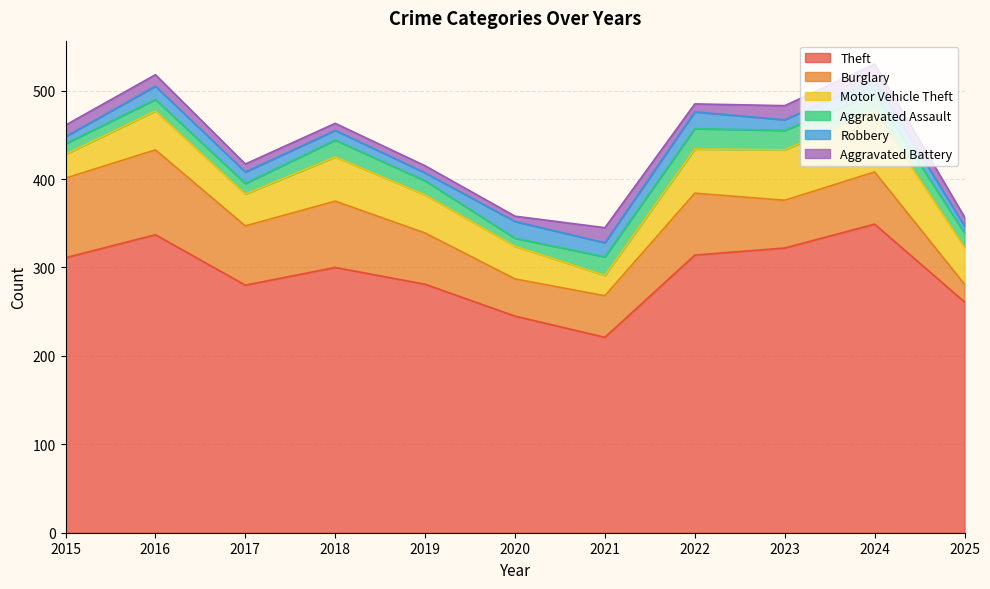

Reading left to right, what are all the values shown in this chart?

Theft: 311	337	280	300	281	245	221	314	322	349	261
Burglary: 90	96	67	75	58	42	47	70	54	59	20
Motor Vehicle Theft: 27	44	36	50	43	37	23	50	57	69	42
Aggravated Assault: 12	13	12	19	16	9	21	23	22	19	16
Robbery: 8	15	13	11	9	19	16	19	12	16	8
Aggravated Battery: 13	13	9	8	8	6	17	9	16	18	10